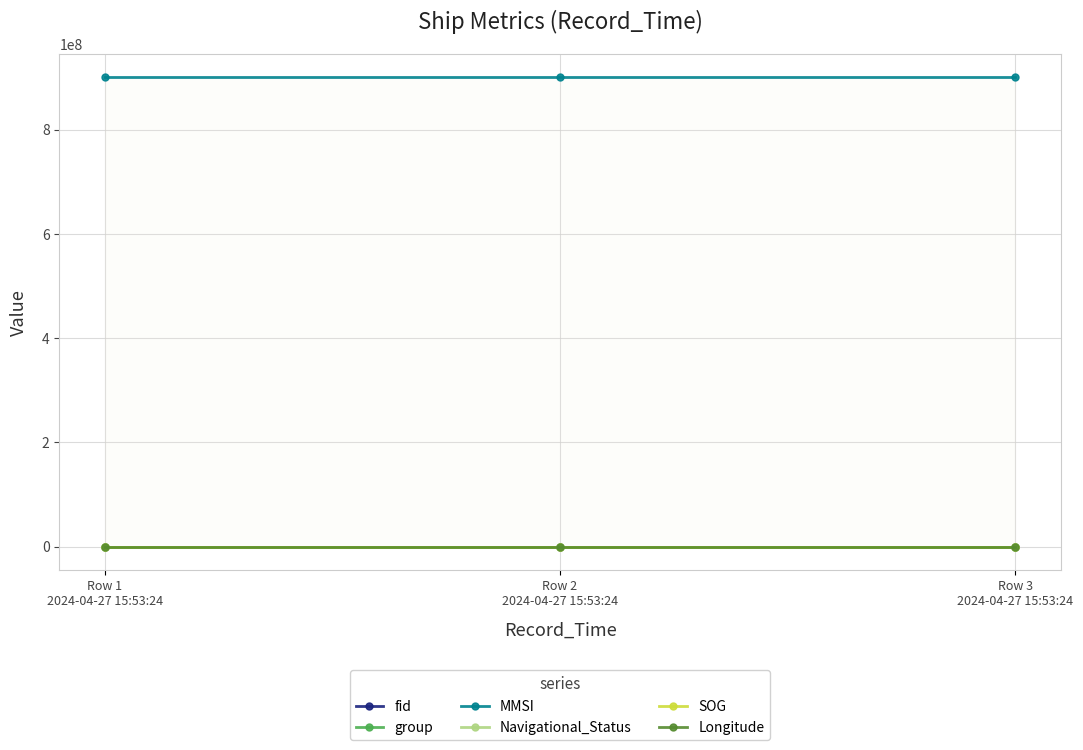

What is the label of the 3rd point from the right?

Row 1
2024-04-27 15:53:24